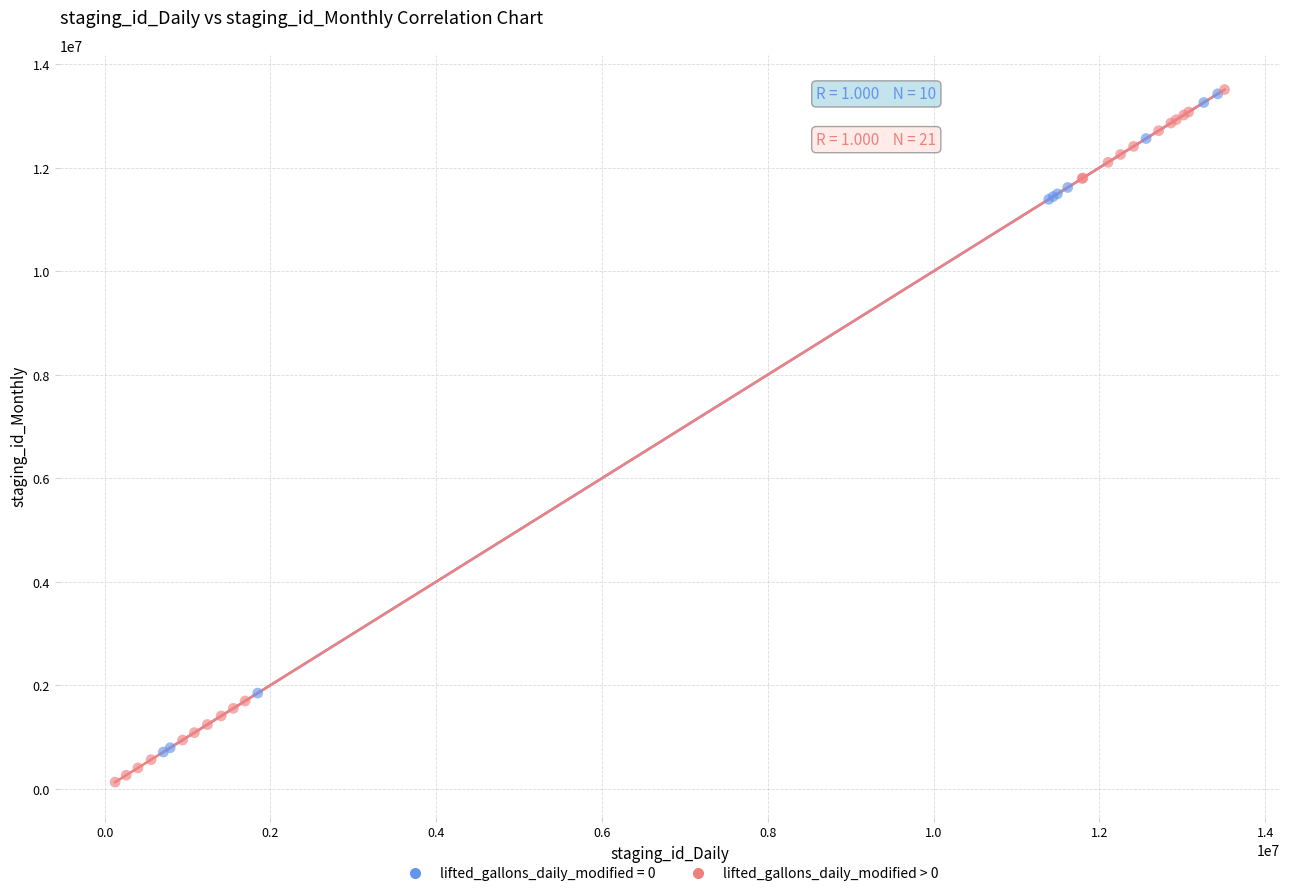

Which series has the largest Y range (max minus min)?

lifted_gallons_daily_modified > 0